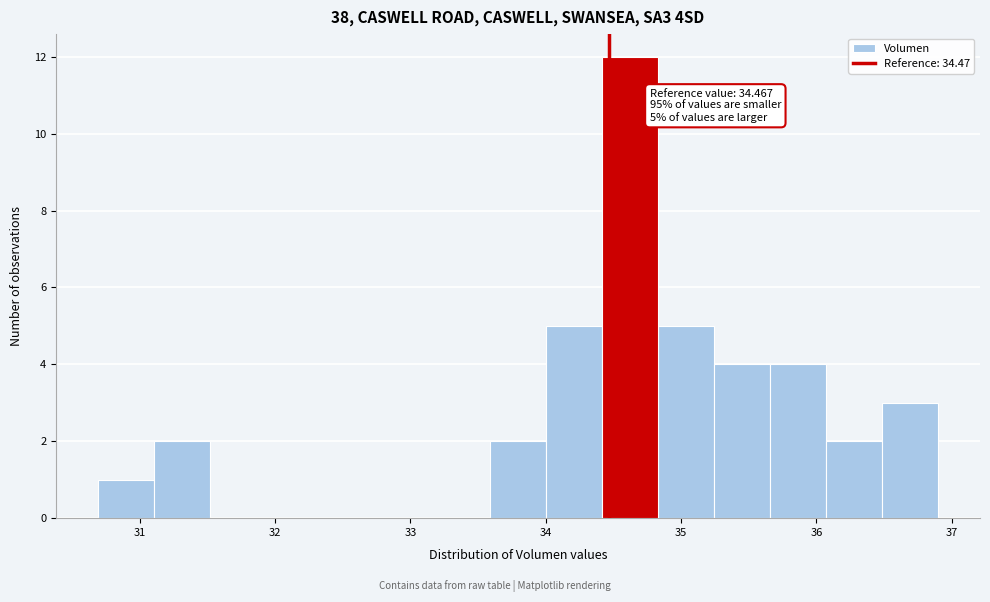

Over which range of the x-axis is the bar tallest?

34.4 to 34.8